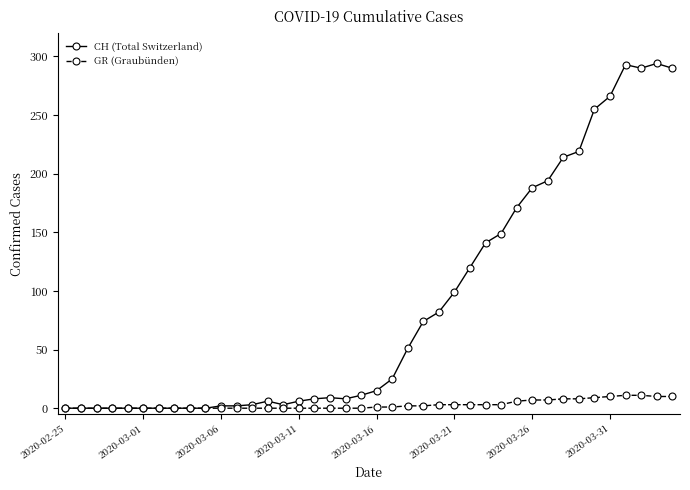

What is the value of the GR (Graubünden) point at the 38th from the left?

11